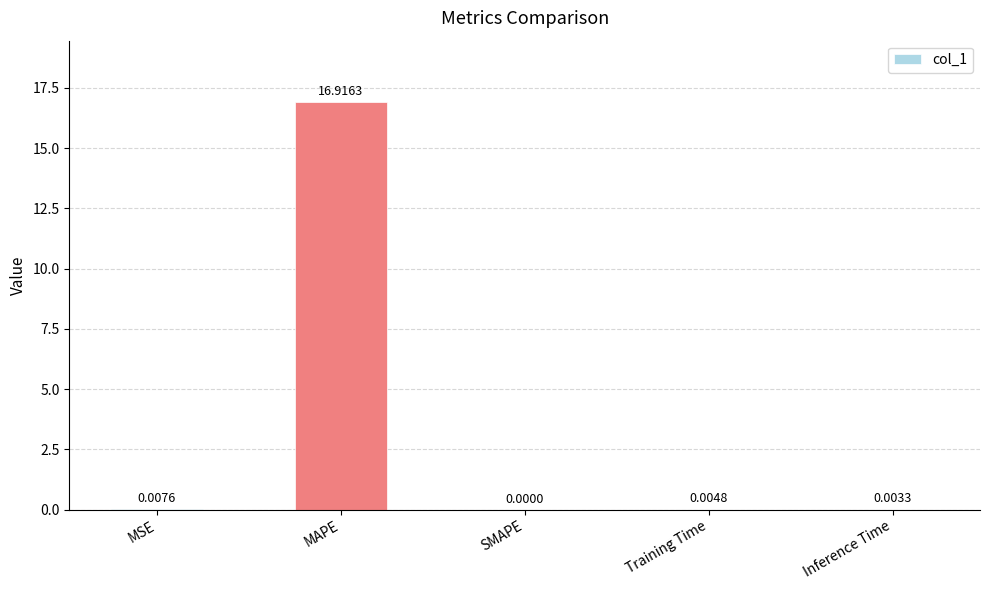

Are the bars horizontal?

No